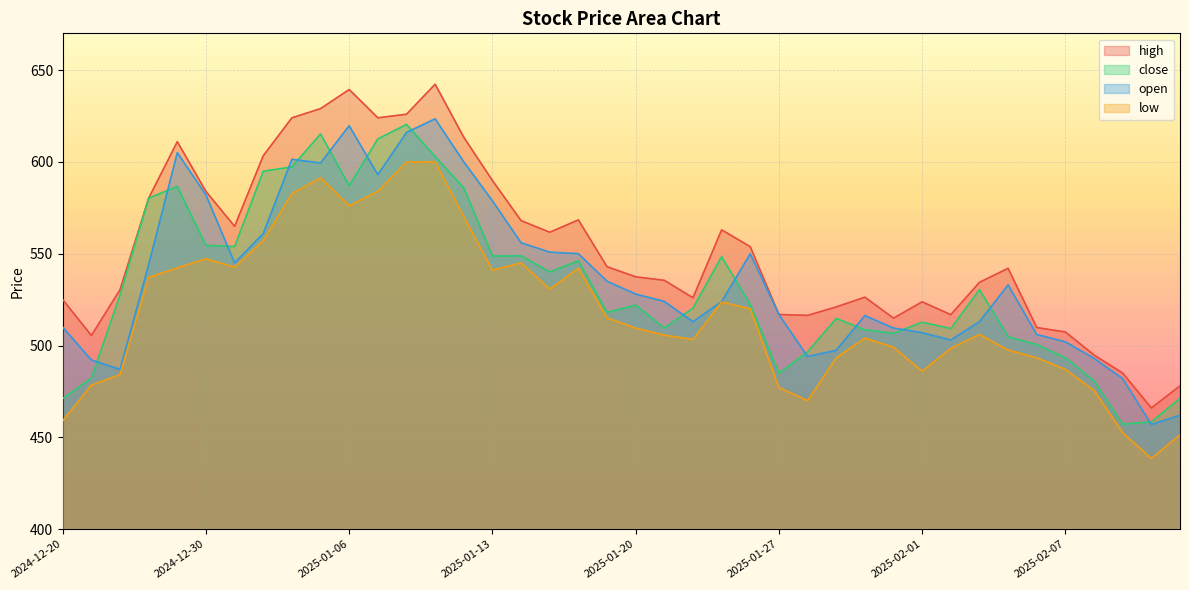

Which category has the lowest value in the close series?

2025-02-11